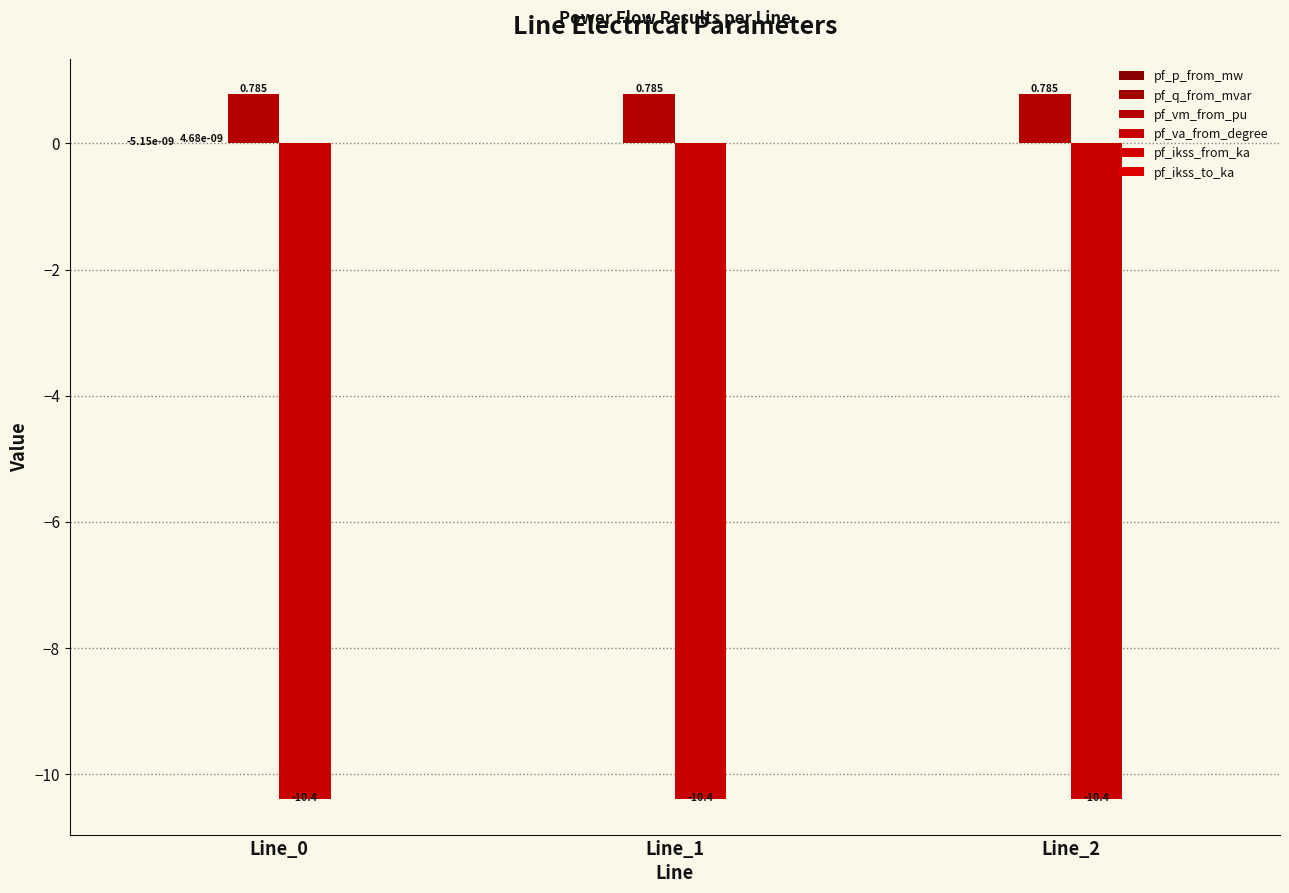

List the labels in order of pf_vm_from_pu value, smallest first.

Line_0, Line_1, Line_2